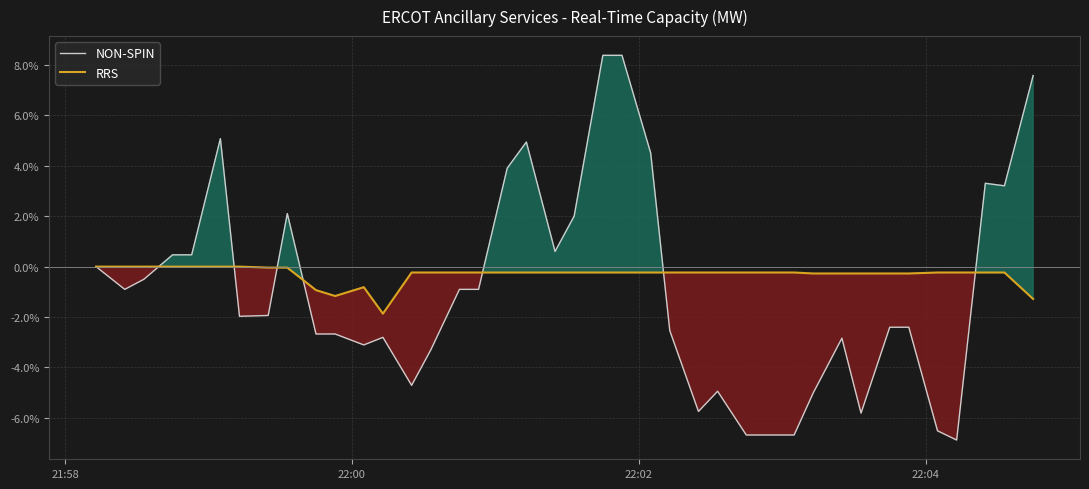

At which label is RRS closest to 0?

21:58